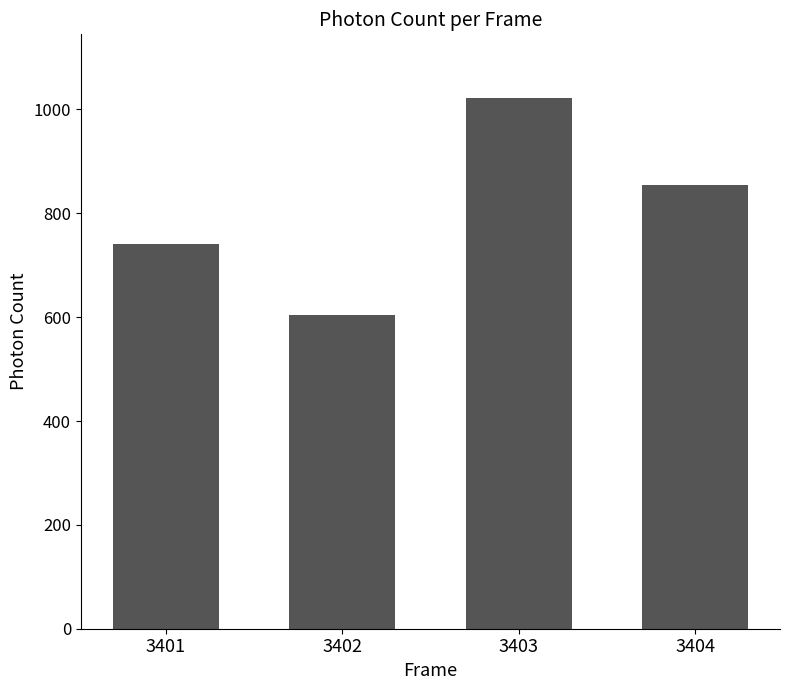

What is the value of the 1st bar from the left?

740.5